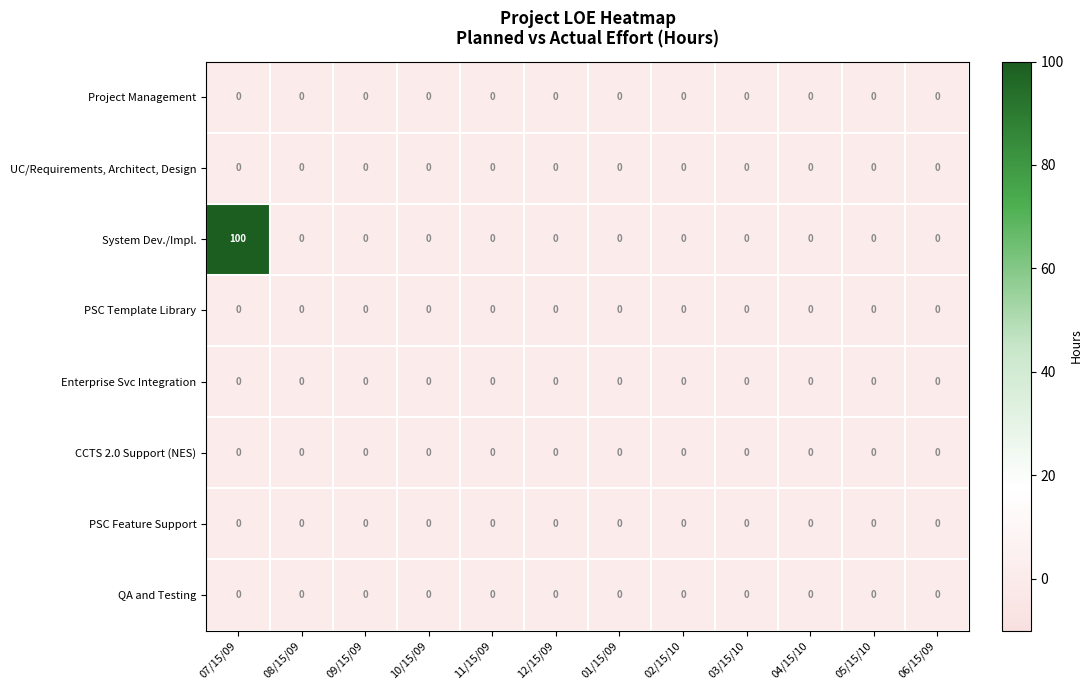

The value of PSC Feature Support at 01/15/09 is 0. True or false?

True